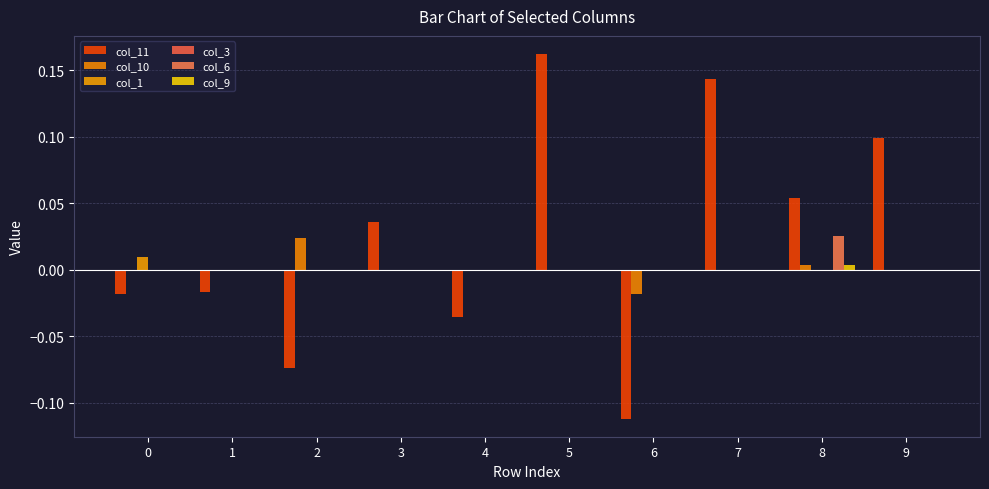

How many groups of bars are there?

10